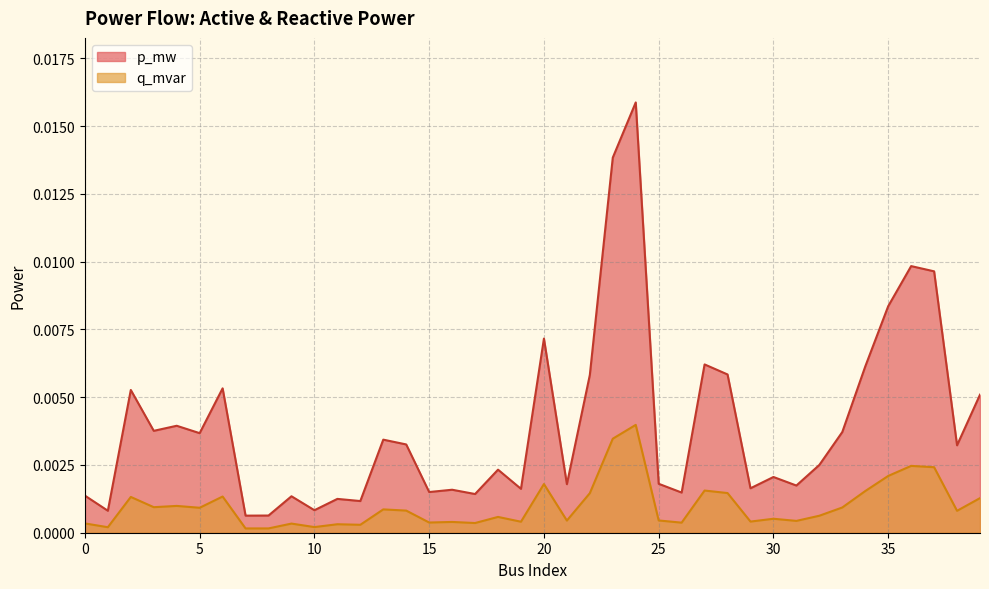

Is it true that p_mw equals 0.0 at 19?

False